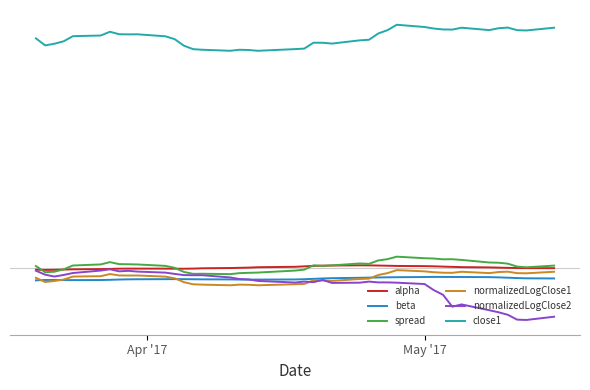

How many times do beta and normalizedLogClose2 cross each other?

1